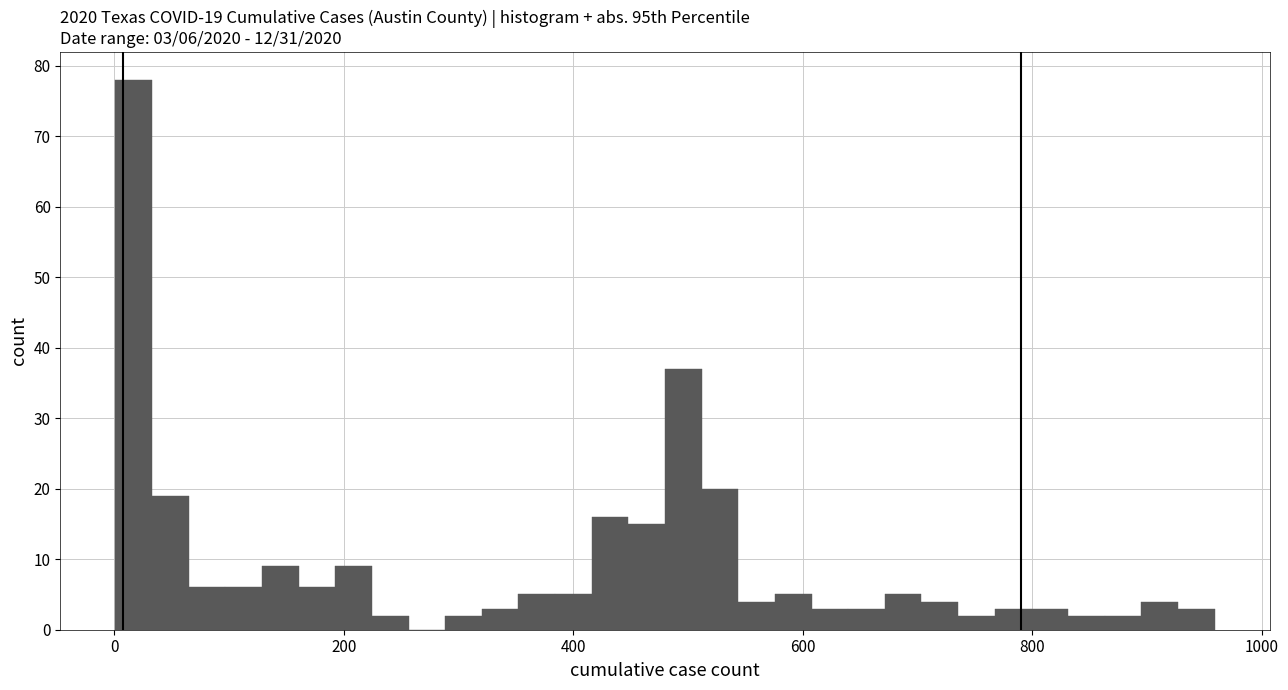

Read against the x-axis, roughly where is the centre of the tallest bar?

20